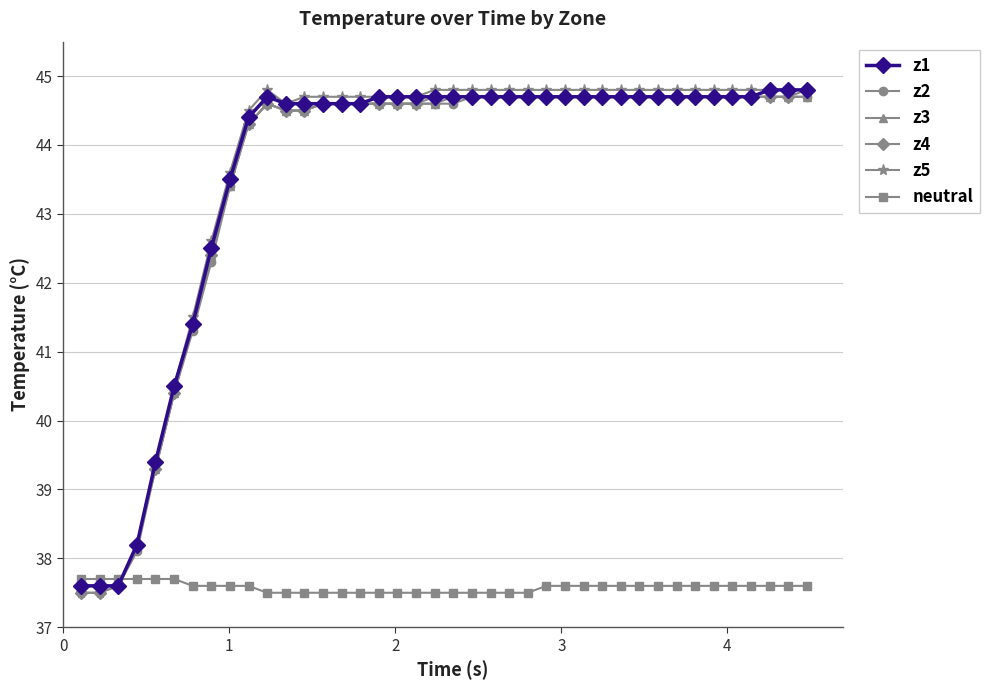

How many lines are shown in the chart?

6